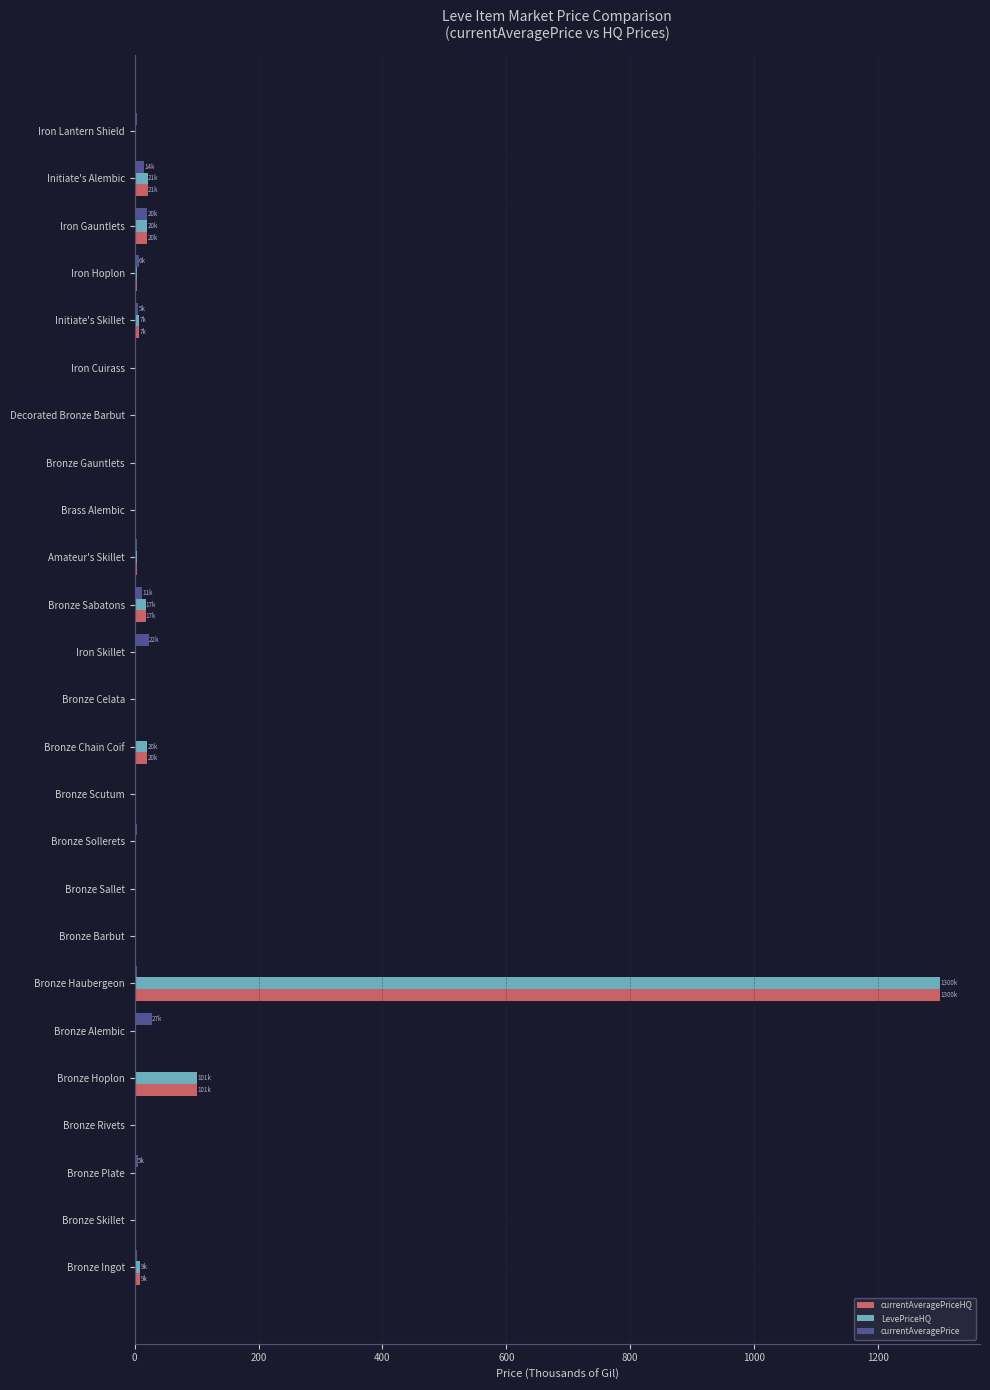

The value of LevePriceHQ at Bronze Rivets is -440.6. True or false?

False